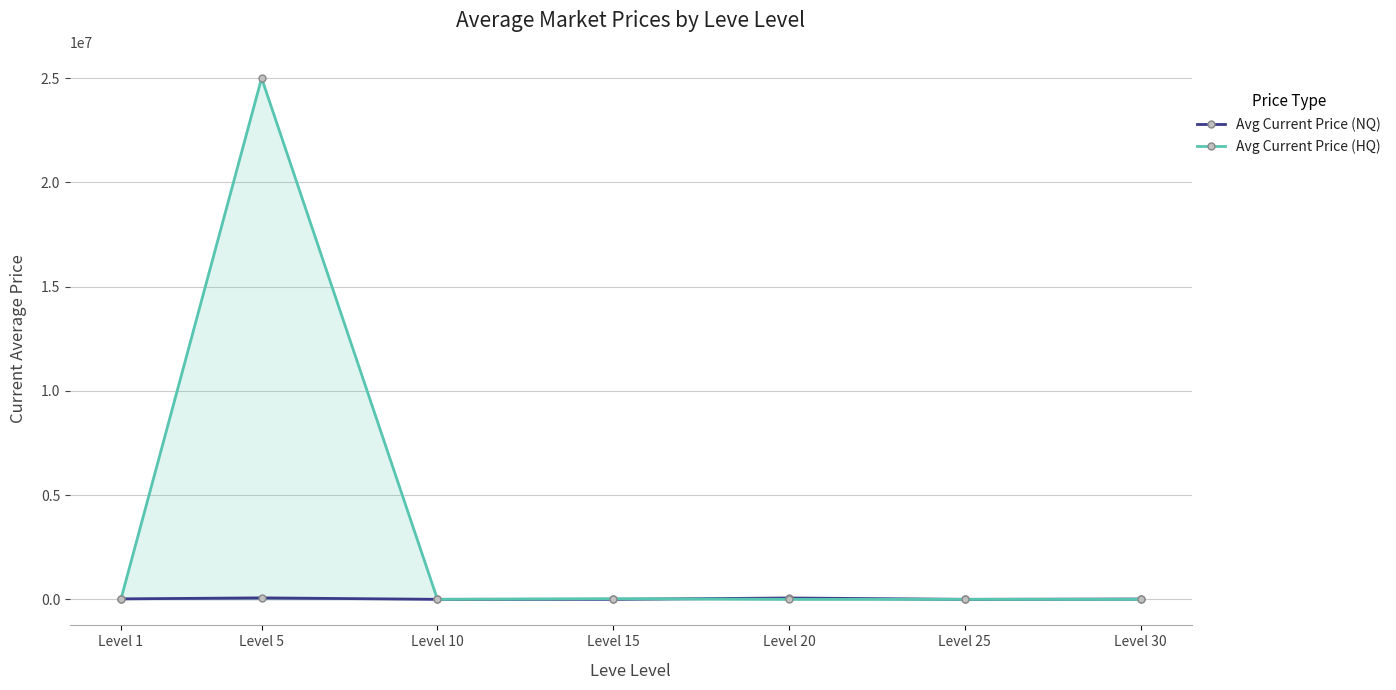

In Avg Current Price (HQ), how many points are higher than both neighbors (excluding endpoints)?

3